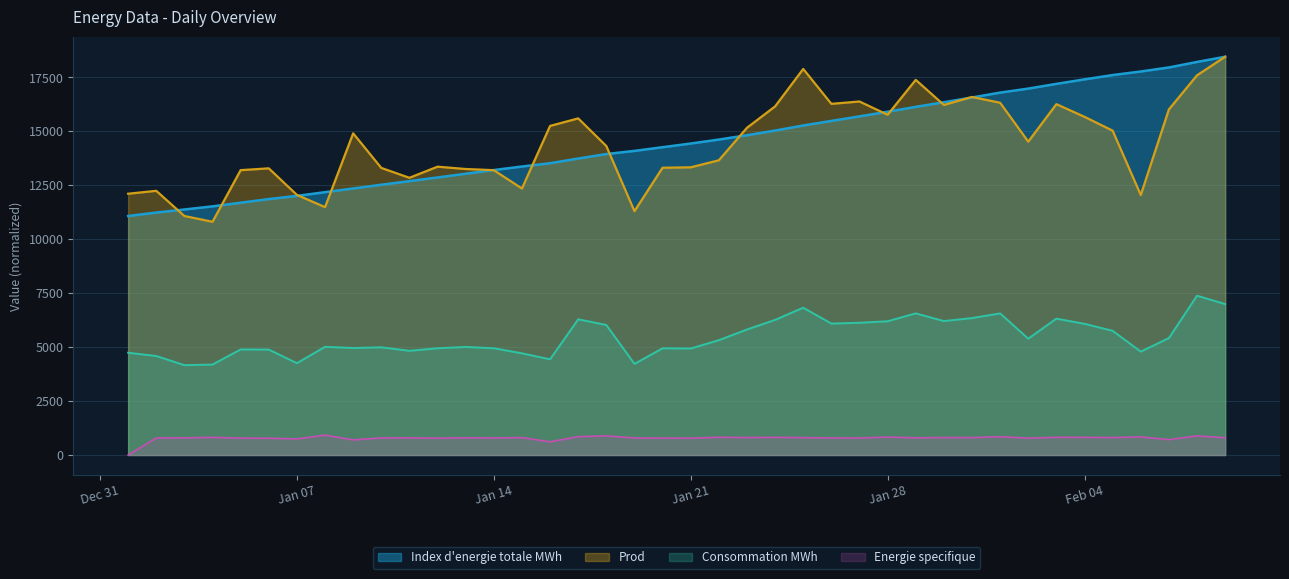

What is the difference between the maximum and second lowest values in the Energie specifique series?

308.0